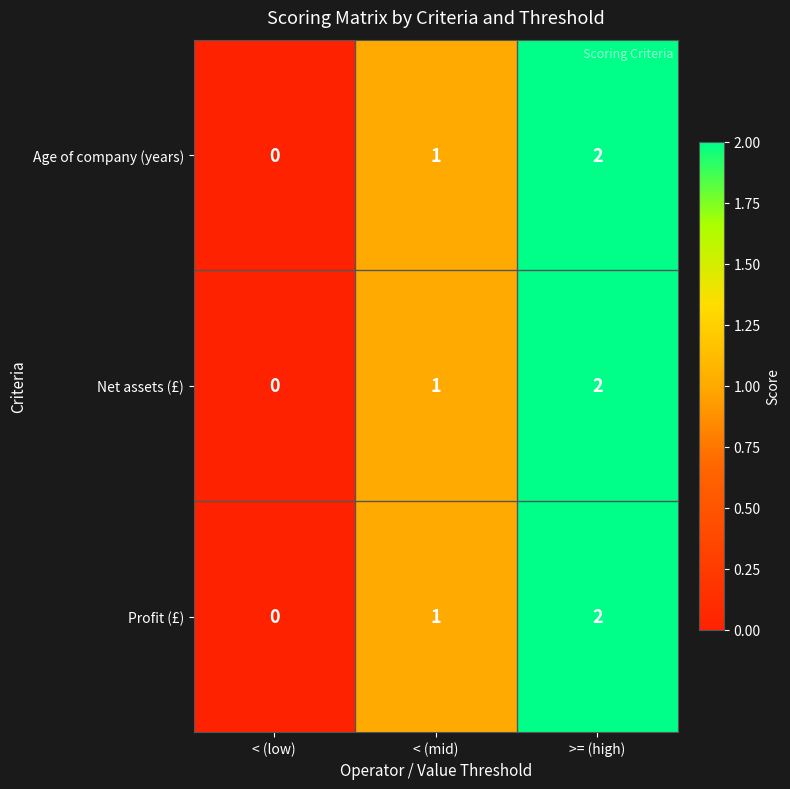

What is the greatest value displayed?

2